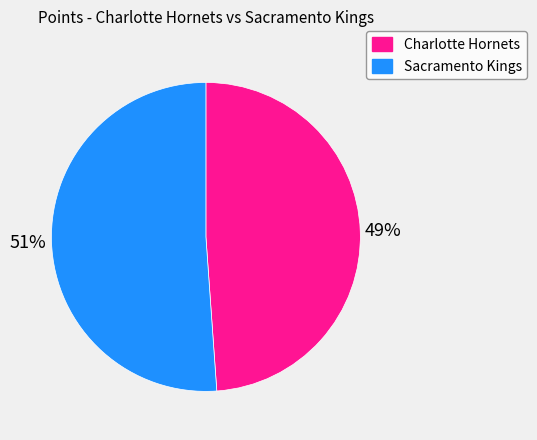

To the nearest percent, what is the difference between the largest and smallest slice percentages?

2%